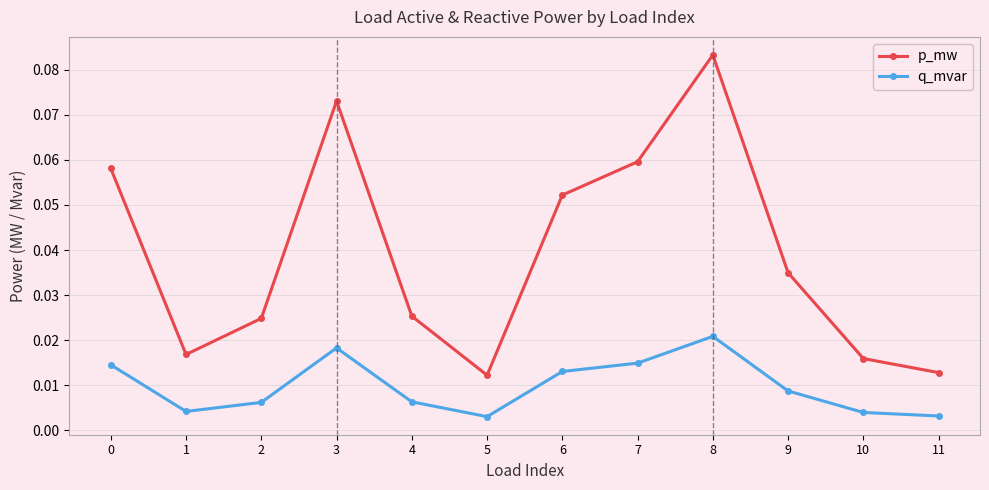

True or false: p_mw has more than 2 interior local peaks.

False